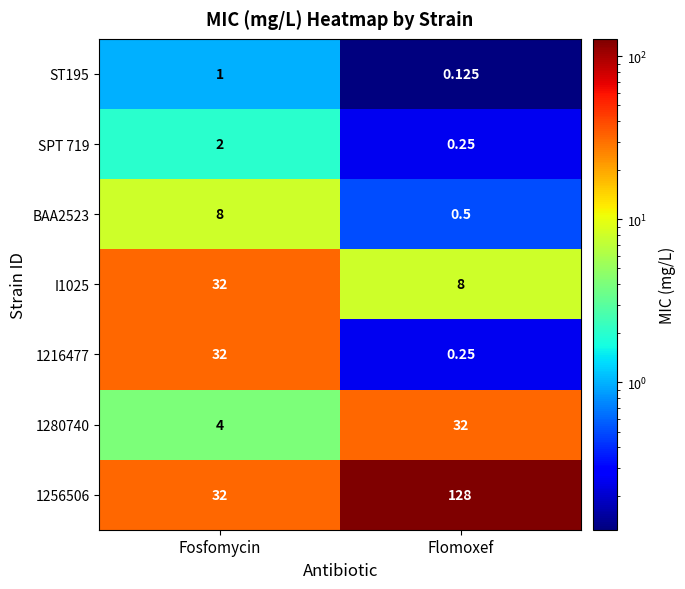

How many series are shown in this chart?

7